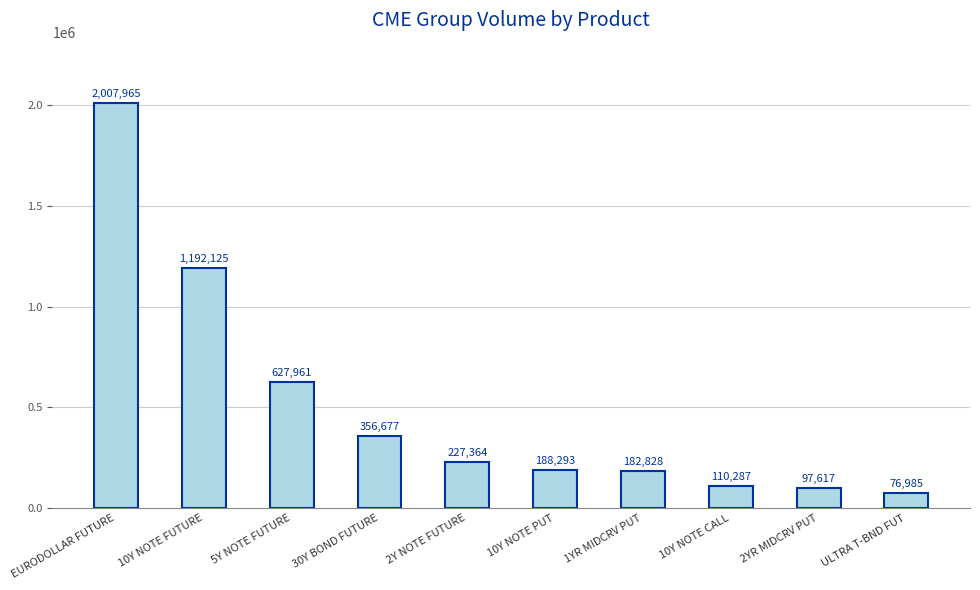

What is the smallest value displayed?

76985